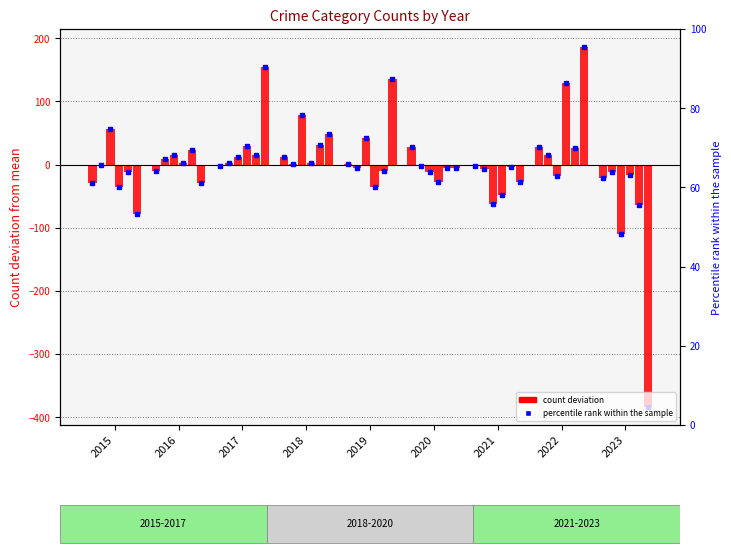

The value of Aggravated Battery at 2018 is 2.0. True or false?

False